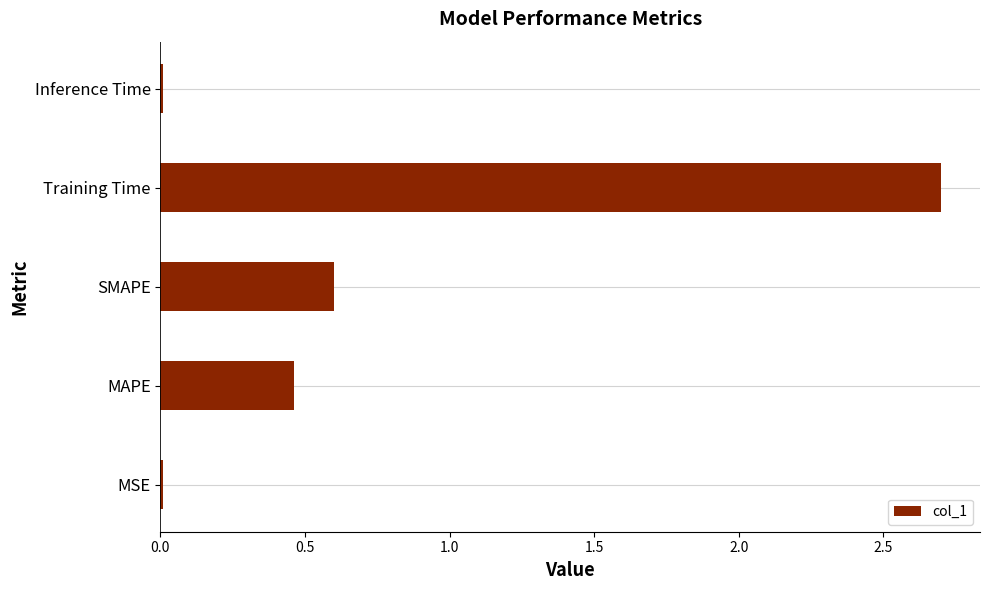

Where is the data nearest to the value 1?

SMAPE